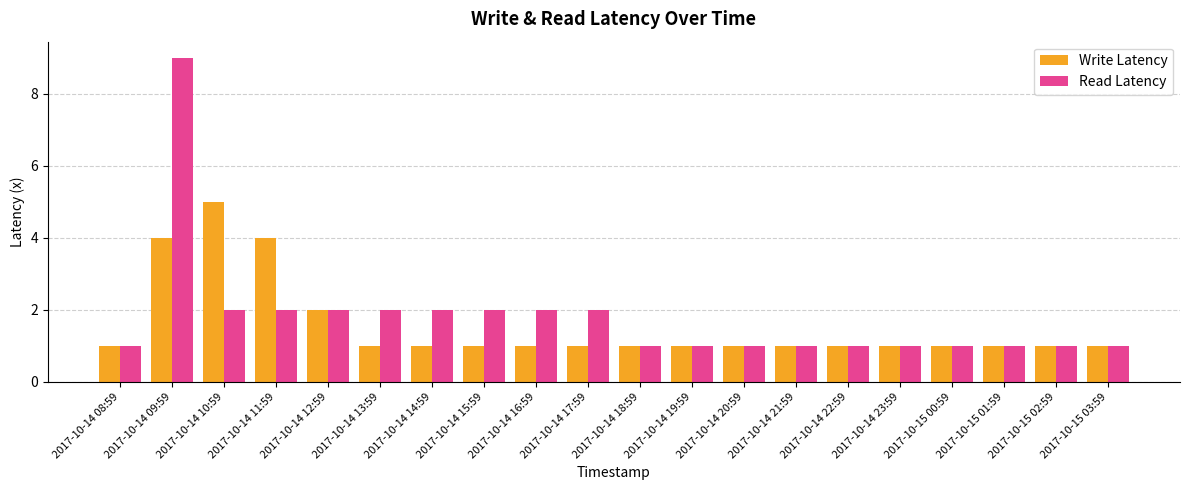

What is the value of the Write Latency bar at the 9th from the left?

1